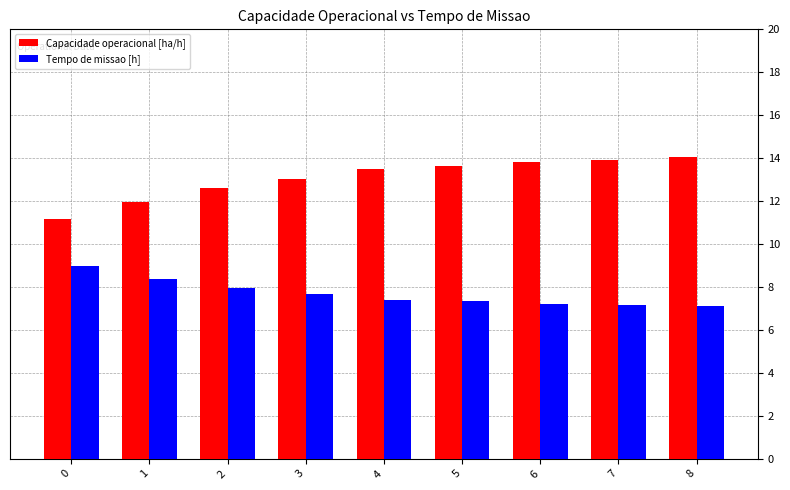

How many bars are there in each group?

2